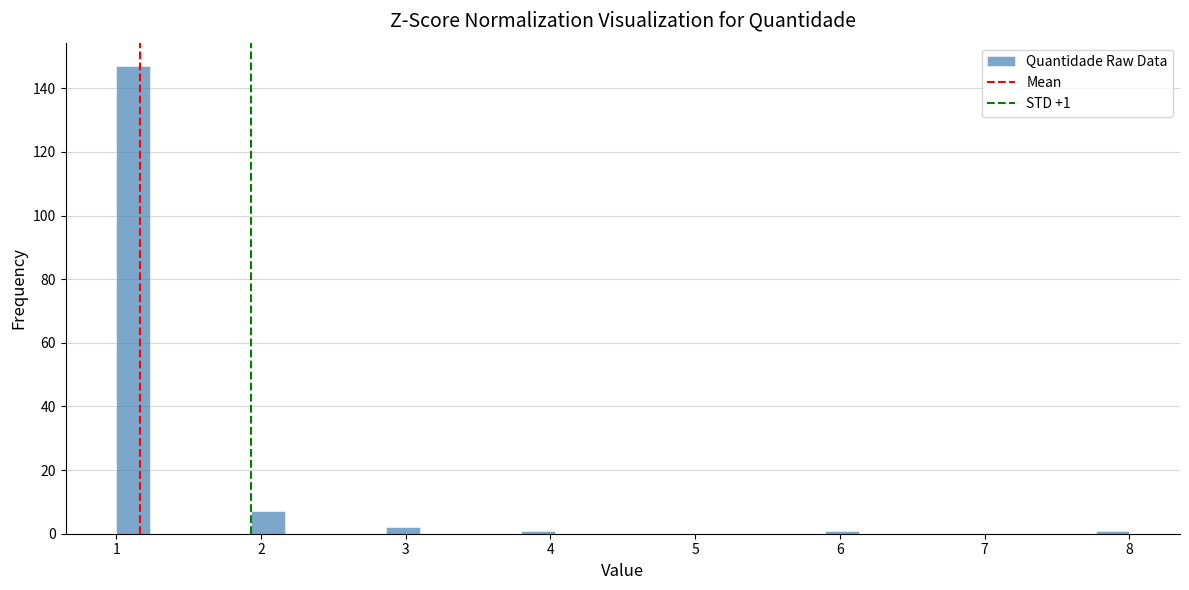

Read against the x-axis, roughly where is the centre of the tallest bar?

1.1